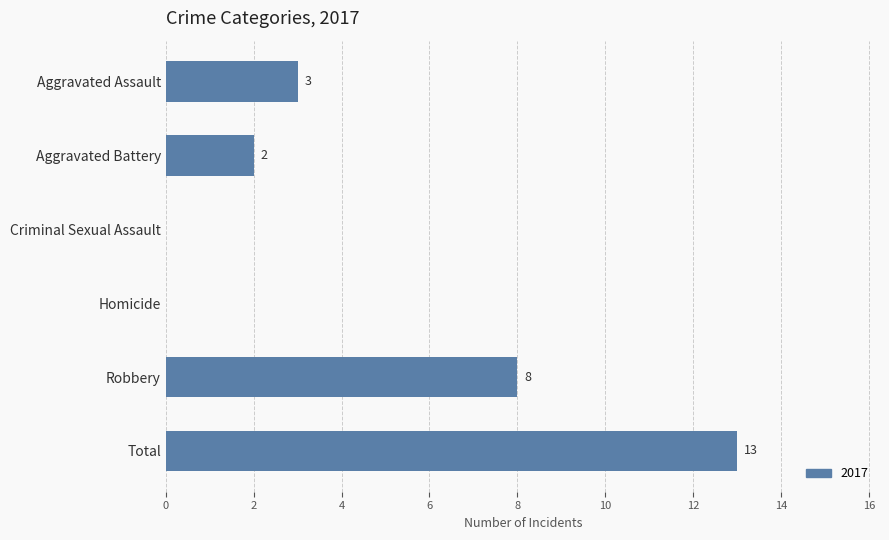

Reading top to bottom, transcribe all the data shown in this chart.

Aggravated Assault=3	Aggravated Battery=2	Criminal Sexual Assault=0	Homicide=0	Robbery=8	Total=13